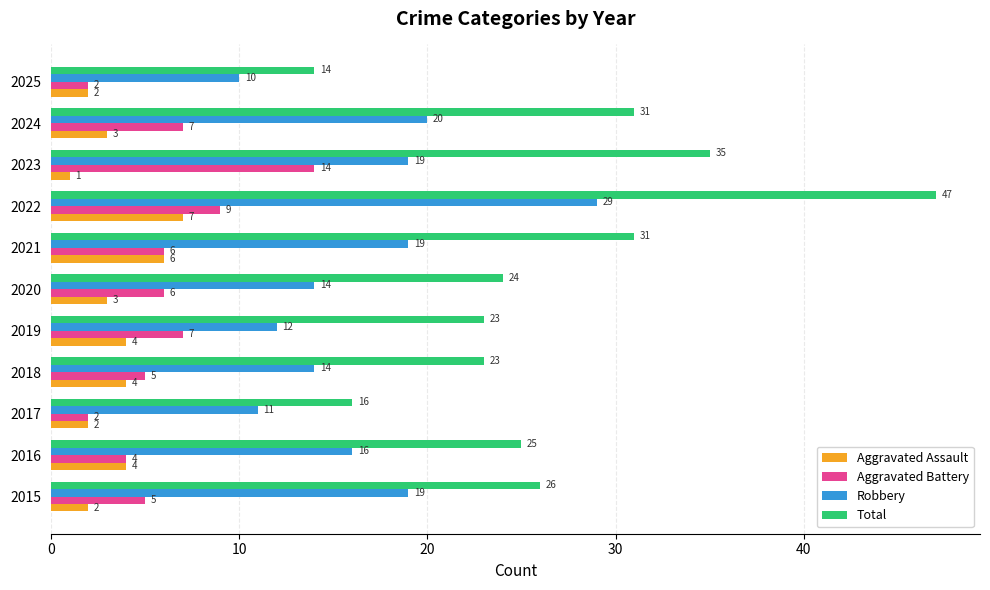

List the series in order of their peak value, highest first.

Total, Robbery, Aggravated Battery, Aggravated Assault